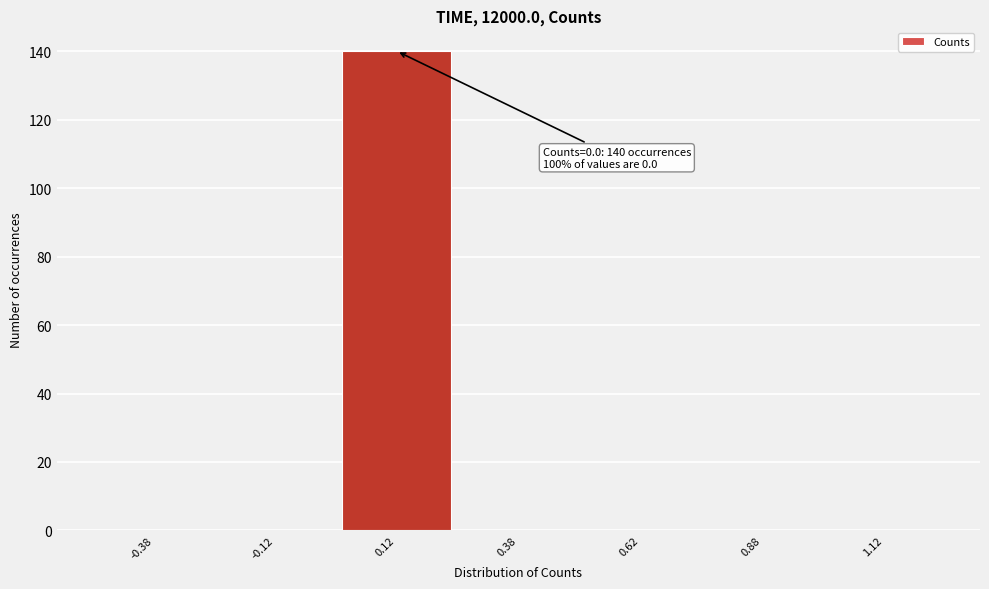

Which range on the x-axis has the tallest bar?

0.00 to 0.25